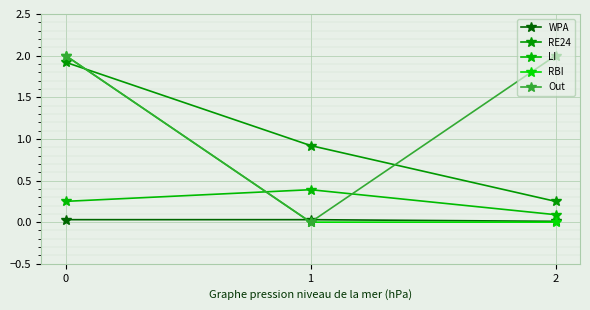

Which series has the largest total across all categories?

Out